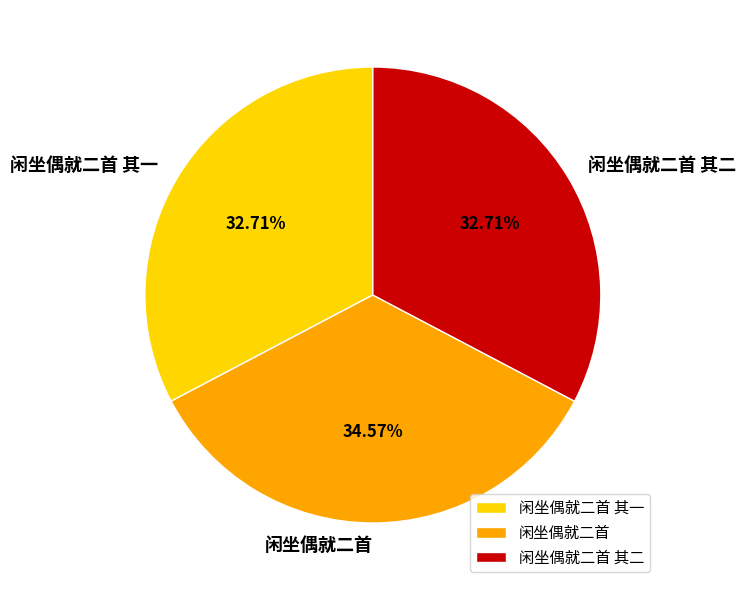

To the nearest percent, what is the difference between the largest and smallest slice percentages?

2%